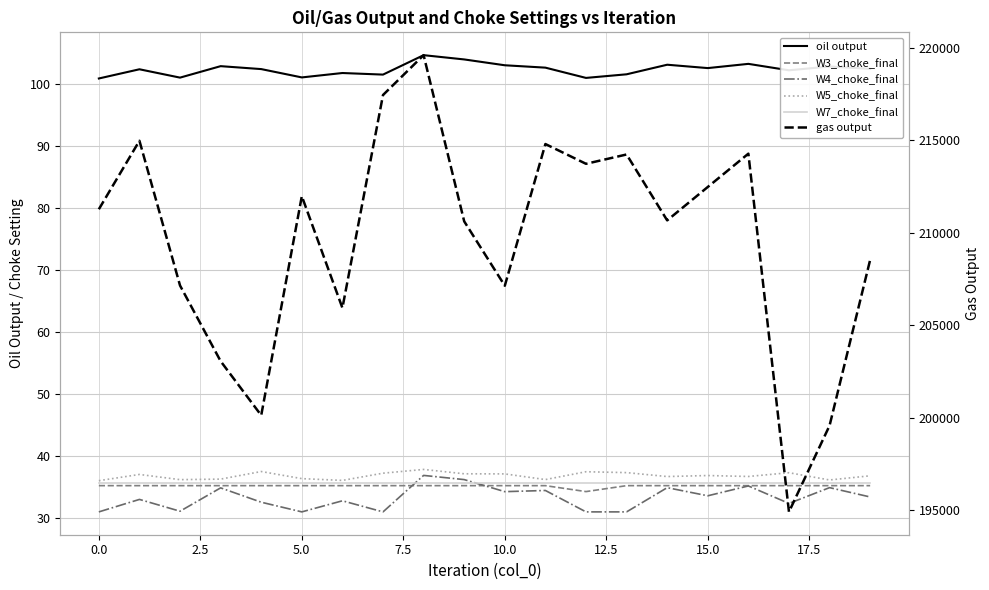

True or false: oil output and W4_choke_final cross at least once.

False